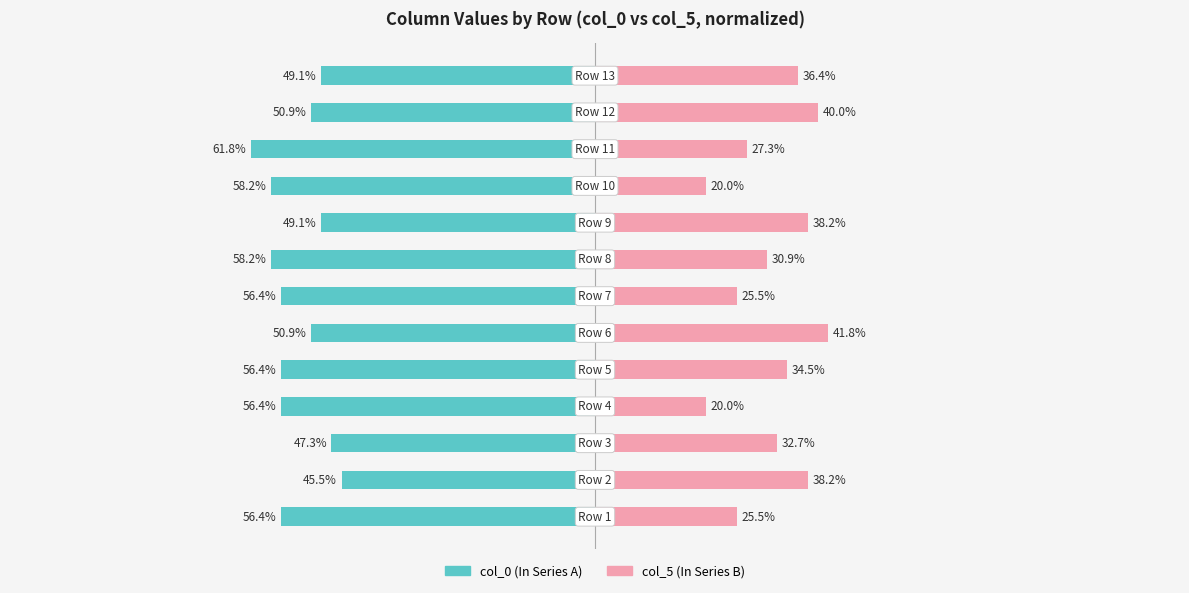

Are the bars grouped side by side (vs. stacked)?

Yes